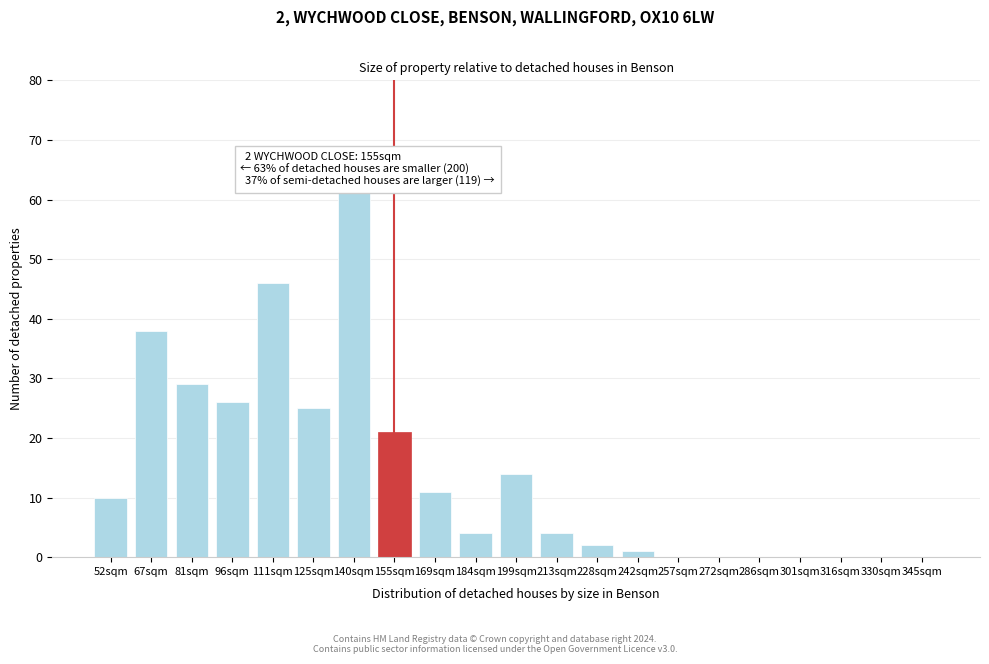

Reading left to right, list all the values displayed in this chart.

52sqm=10	67sqm=38	81sqm=29	96sqm=26	111sqm=46	125sqm=25	140sqm=62	155sqm=21	169sqm=11	184sqm=4	199sqm=14	213sqm=4	228sqm=2	242sqm=1	257sqm=0	272sqm=0	286sqm=0	301sqm=0	316sqm=0	330sqm=0	345sqm=0